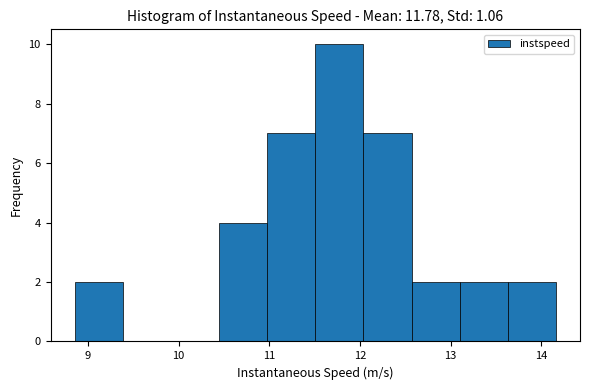

Which range on the x-axis has the tallest bar?

11.5 to 12.0